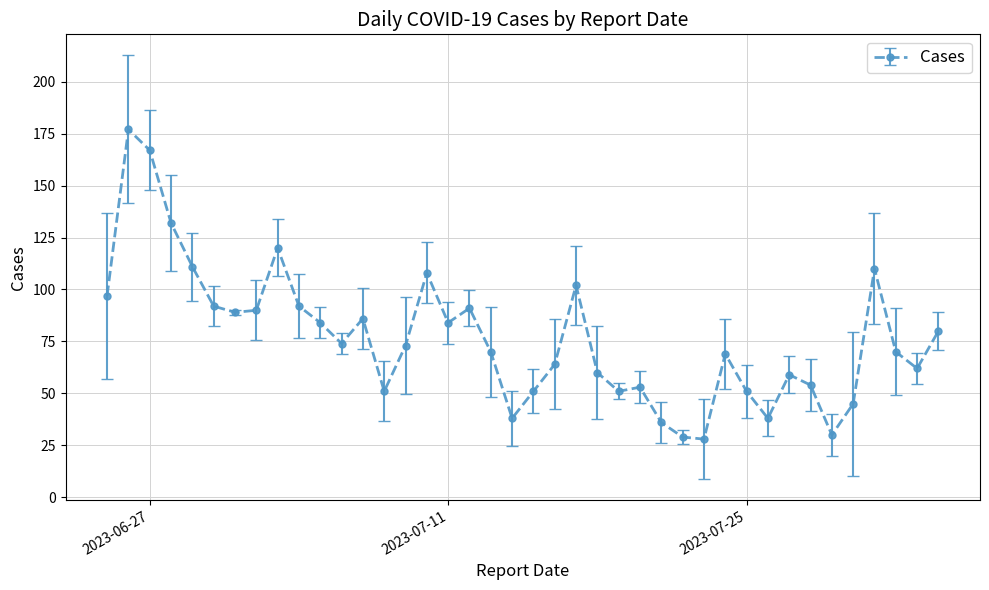

What is the greatest value displayed?

177